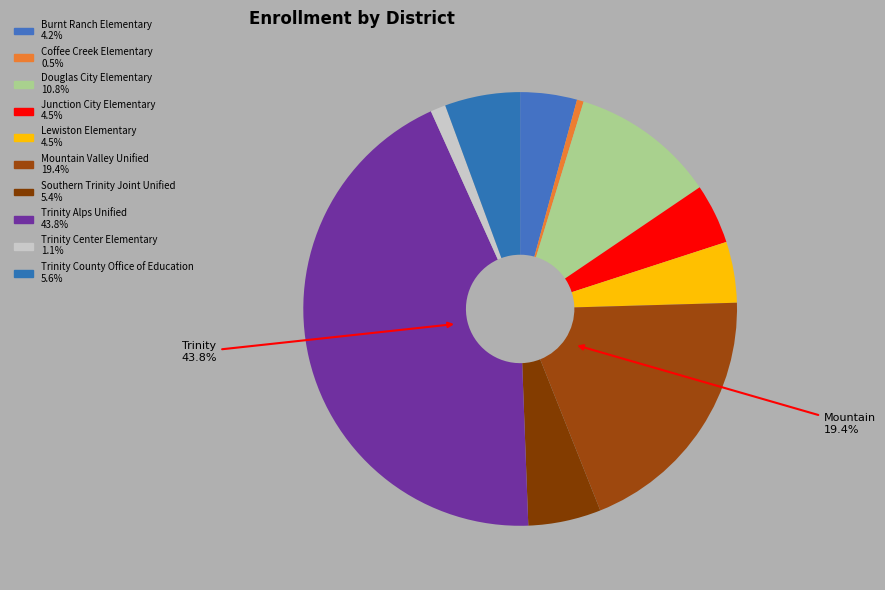

Does Burnt Ranch Elementary represent more than half of the total?

No